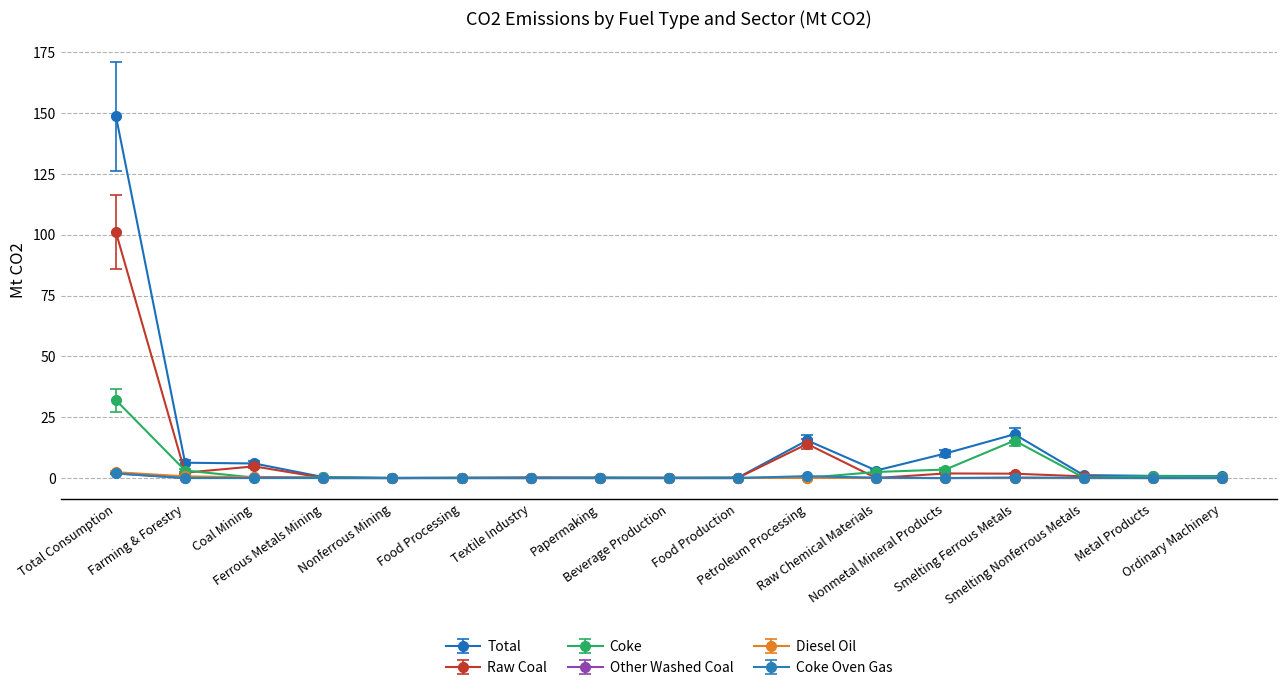

True or false: Coke has more than 0 interior local peaks.

True